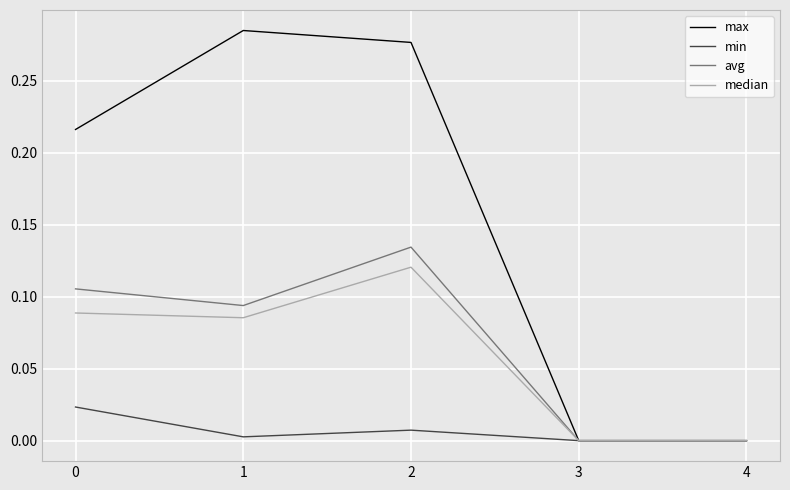

Is the value of min at 4 greater than the value of max at 0?

No